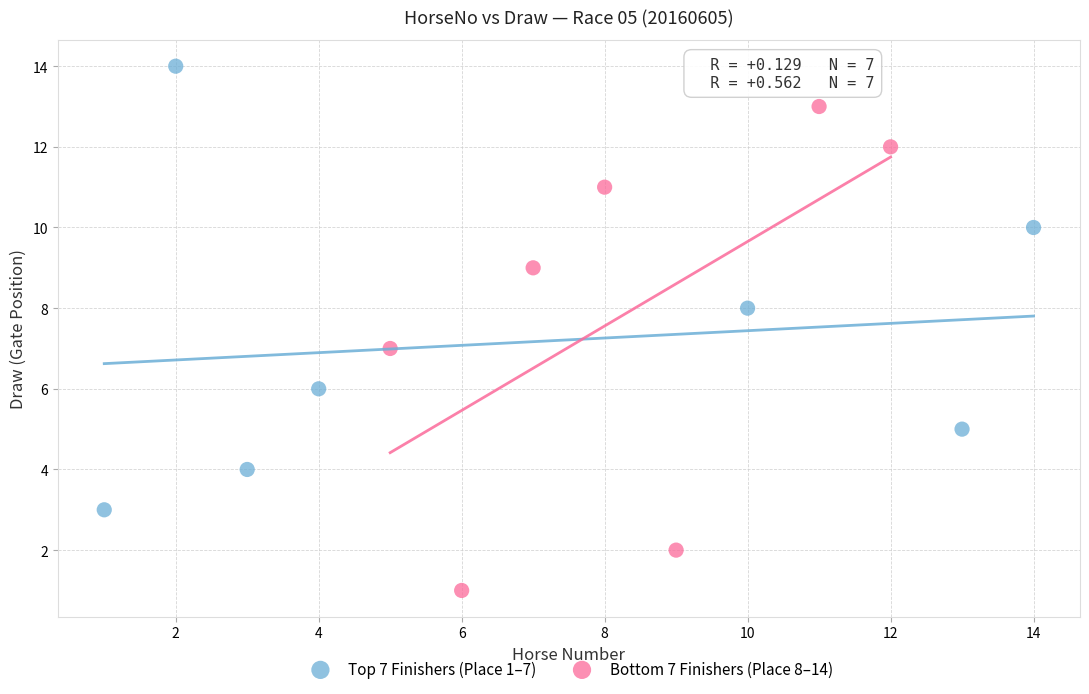

Which series has the largest Y range (max minus min)?

Bottom 7 Finishers (Place 8–14)